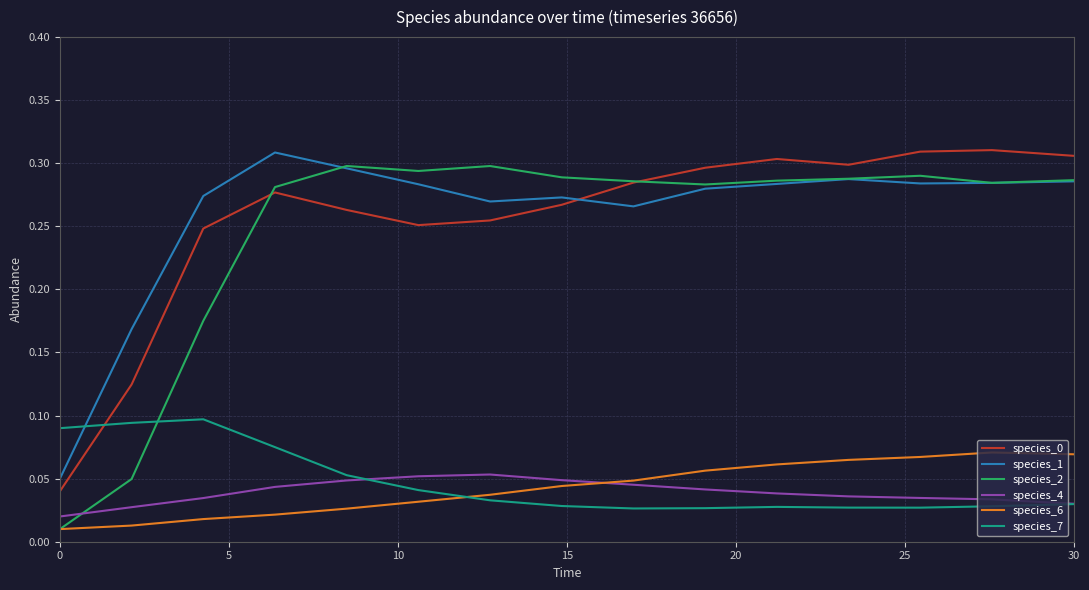

True or false: species_6 and species_0 intersect in this chart.

False